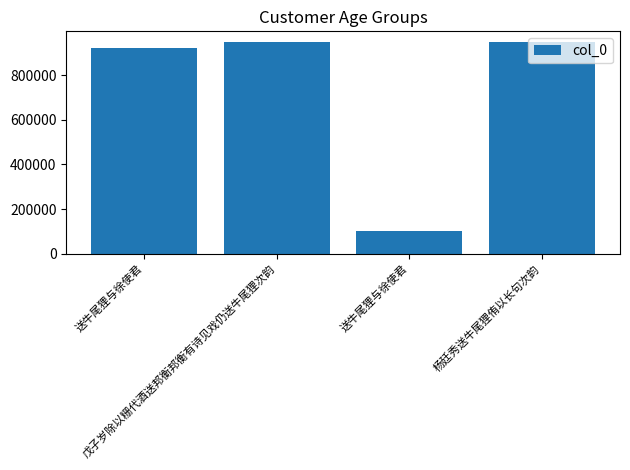

Reading left to right, extract all data points from this chart.

送牛尾狸与徐使君=921193	戊子岁除以粣代酒送邦衡邦衡有诗见戏仍送牛尾狸次韵=948549	送牛尾狸与徐使君=102549	杨廷秀送牛尾狸侑以长句次韵=948909